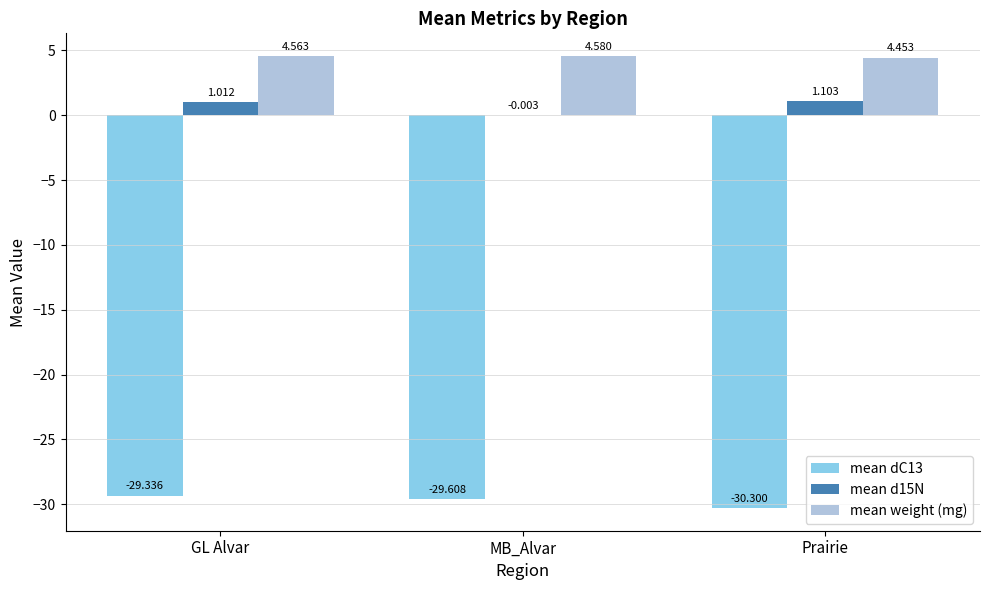

How many distinct data groups are displayed?

3